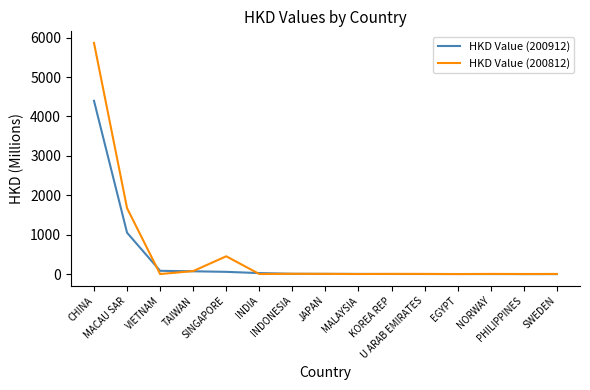

What is the difference between the maximum and minimum values in the HKD Value (200912) series?

4394.0